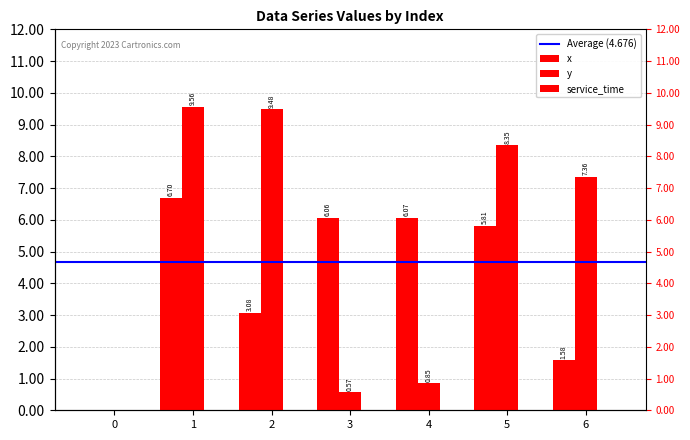

Reading left to right, what are all the values shown in this chart?

x: 0.0	6.7	3.1	6.1	6.1	5.8	1.6
y: 0.0	9.6	9.5	0.6	0.8	8.3	7.4